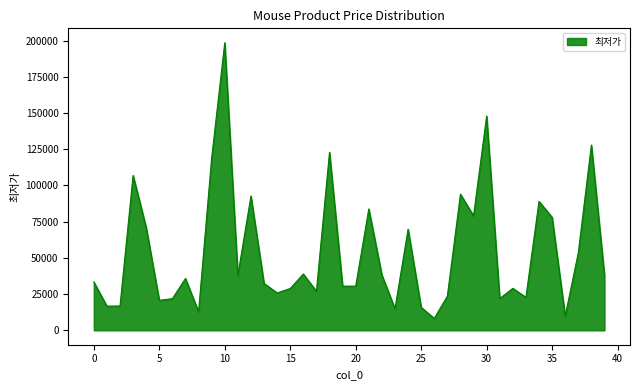

What is the maximum value shown in the chart?

198490